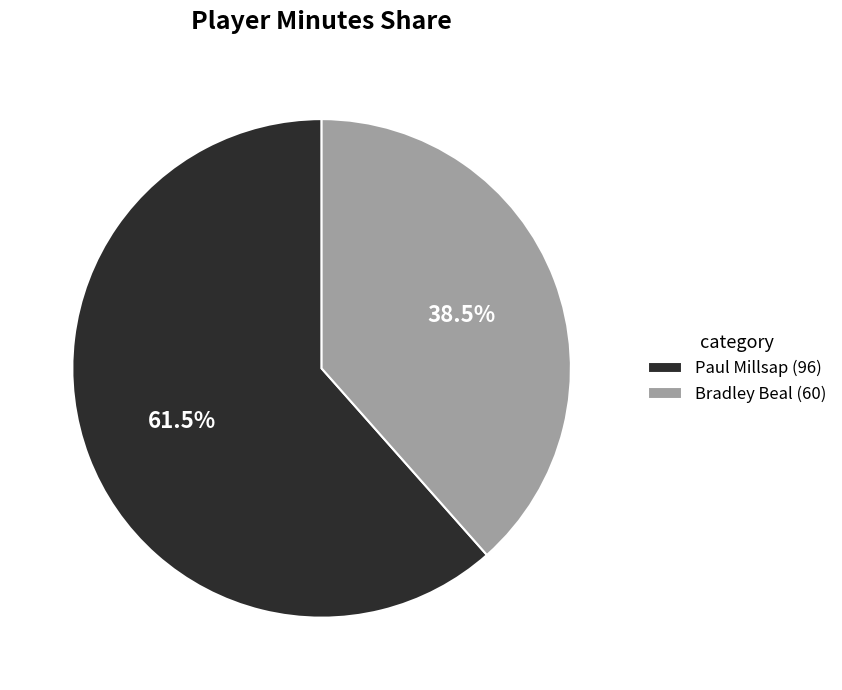

What percentage do Bradley Beal and Paul Millsap together represent?

100.0%